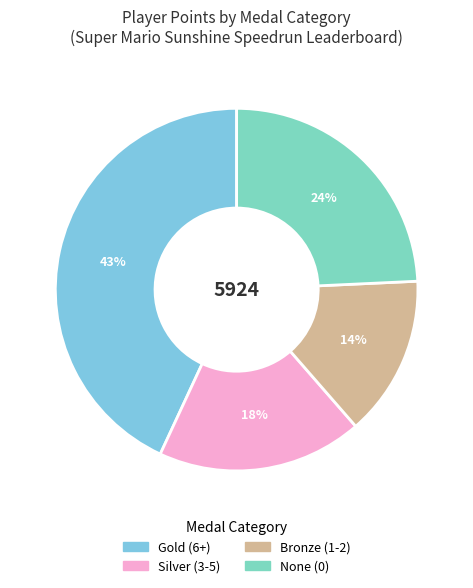

How many slices are in this pie chart?

4